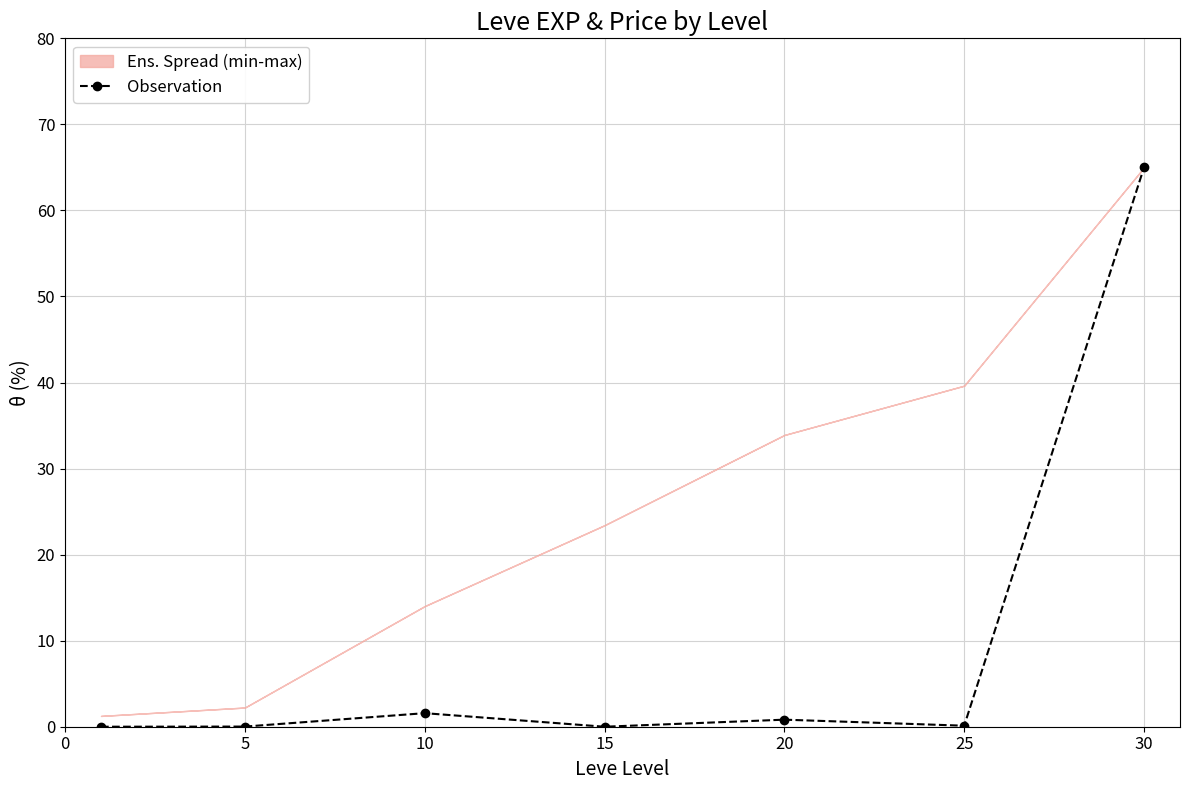

How many lines are shown in the chart?

1